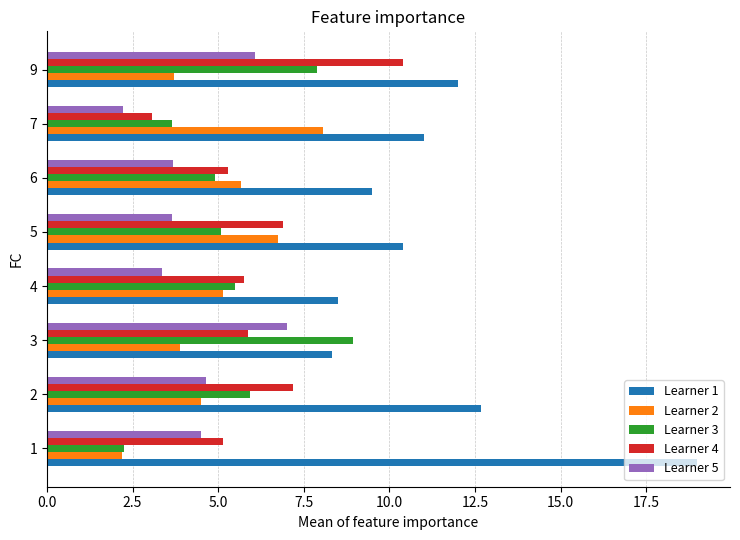

The value of Learner 5 at 9 is 2.4. True or false?

False